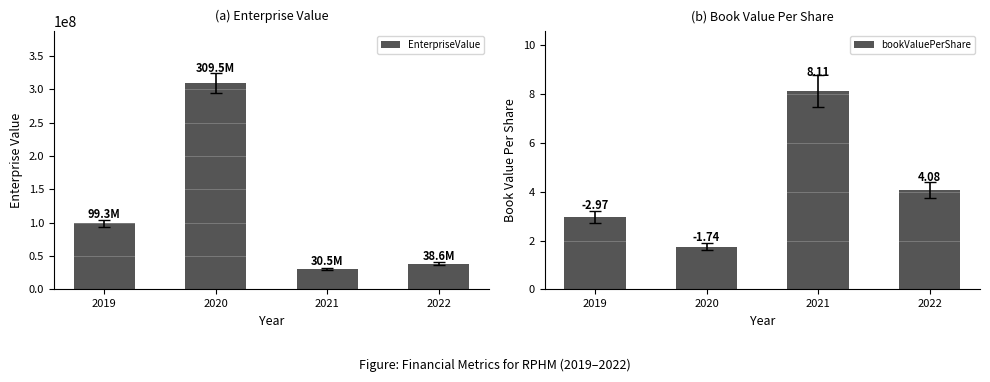

Which series has the largest range (max minus min)?

EnterpriseValue